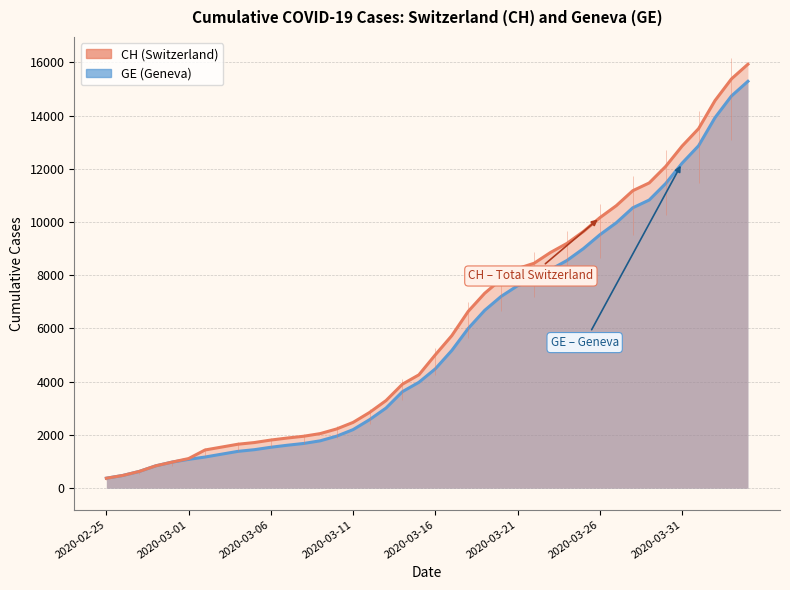

True or false: CH and GE cross at least once.

False